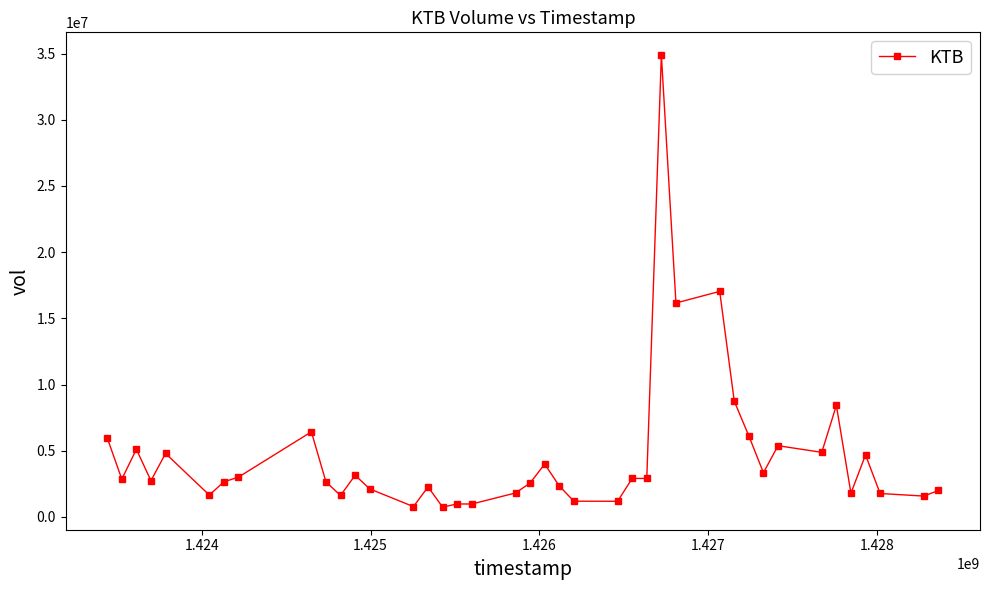

What is the value of the 10th point from the left?

2646400